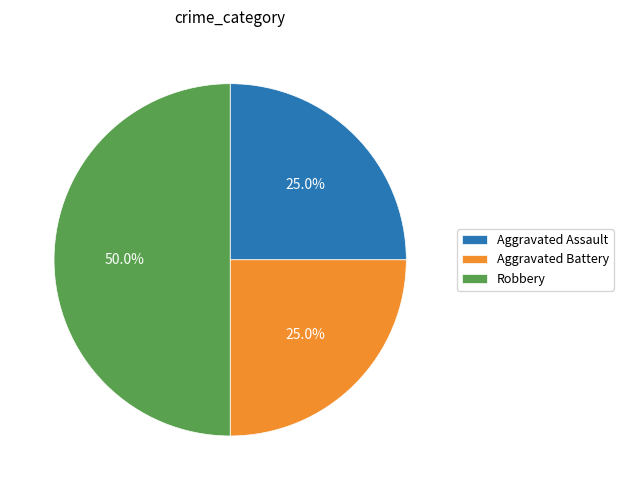

Does Aggravated Battery account for over 50% of the chart?

No